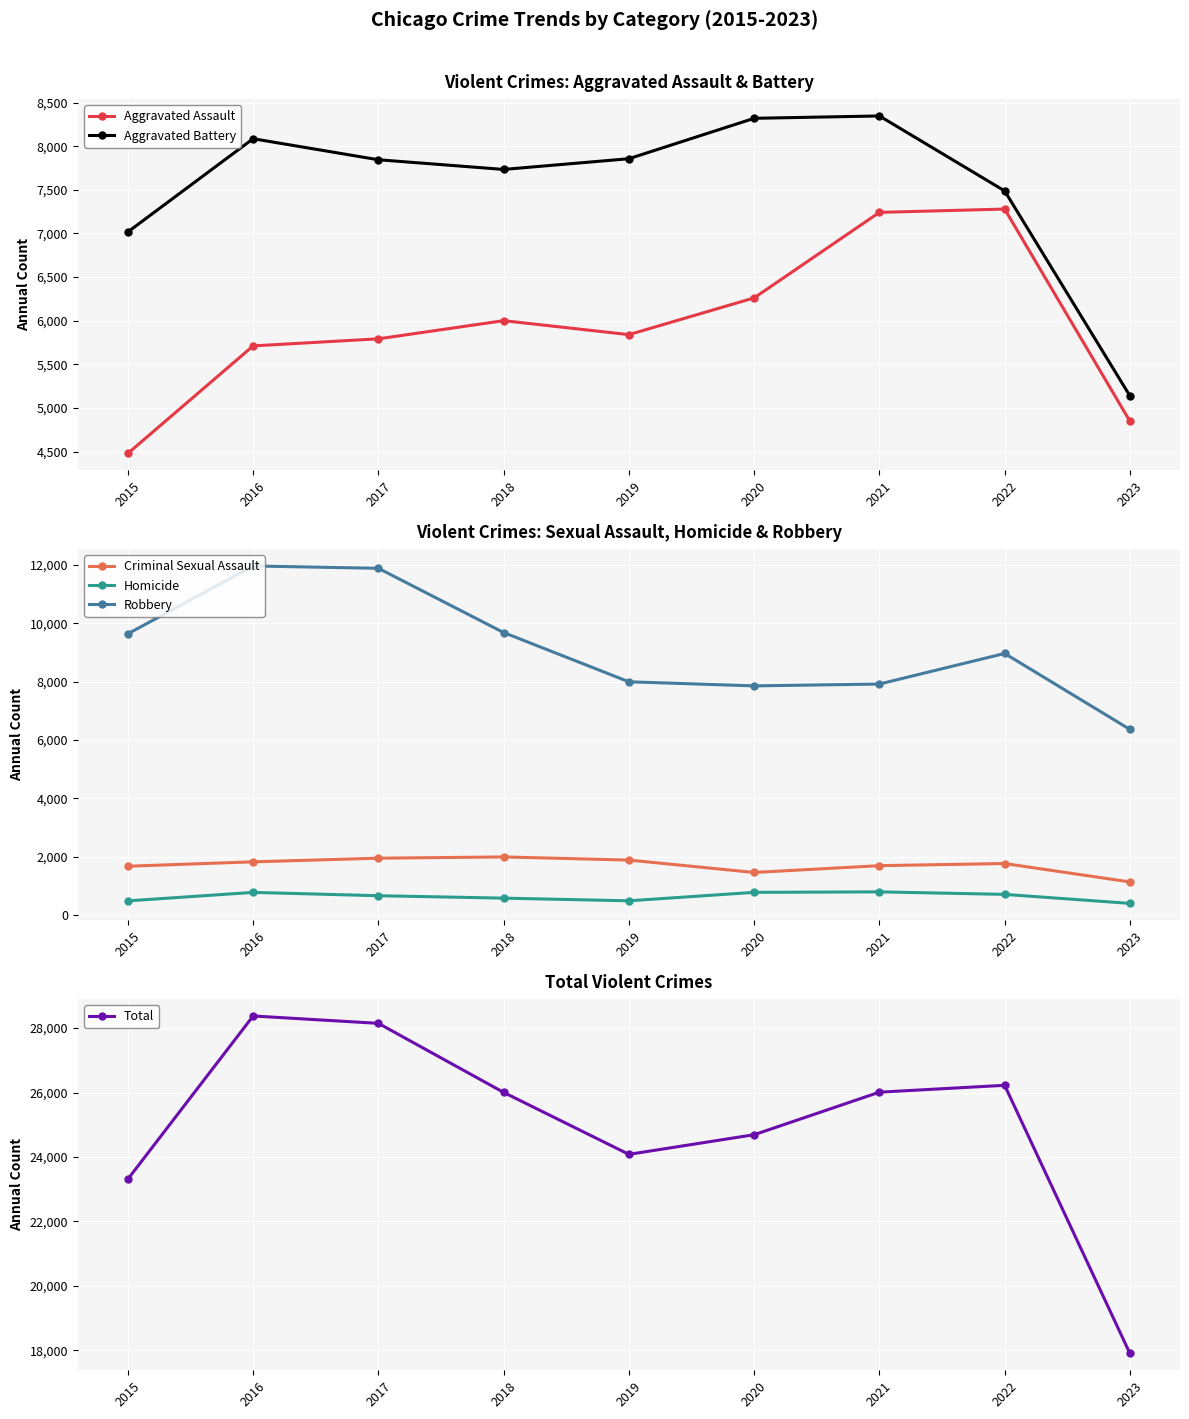

Which series has the largest range (max minus min)?

Total